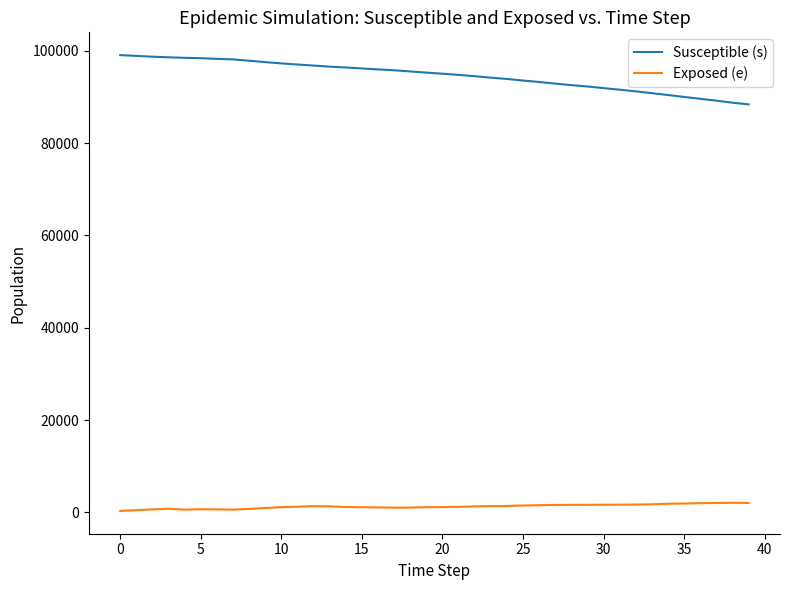

True or false: Exposed (e) and Susceptible (s) intersect in this chart.

False